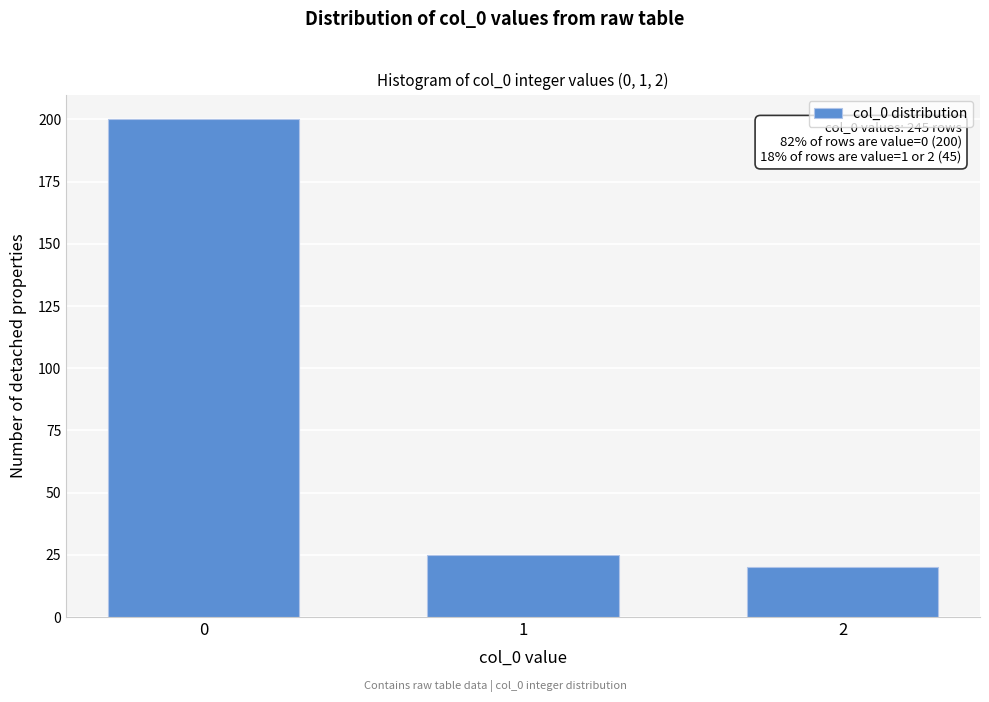

Reading left to right, what are all the values shown in this chart?

200	25	20